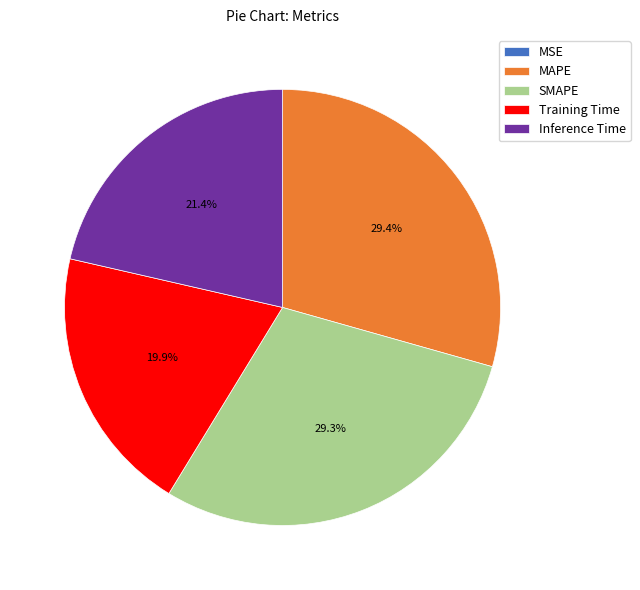

Does any single category account for the majority?

No